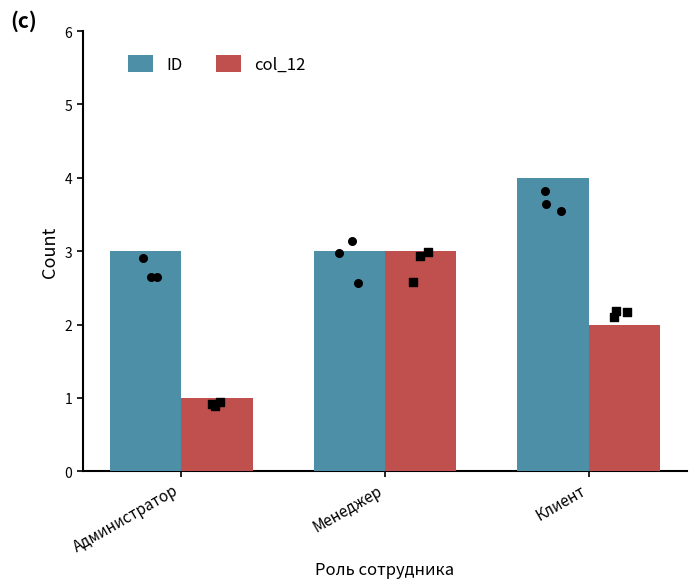

What is the total value across all series at Менеджер?

6